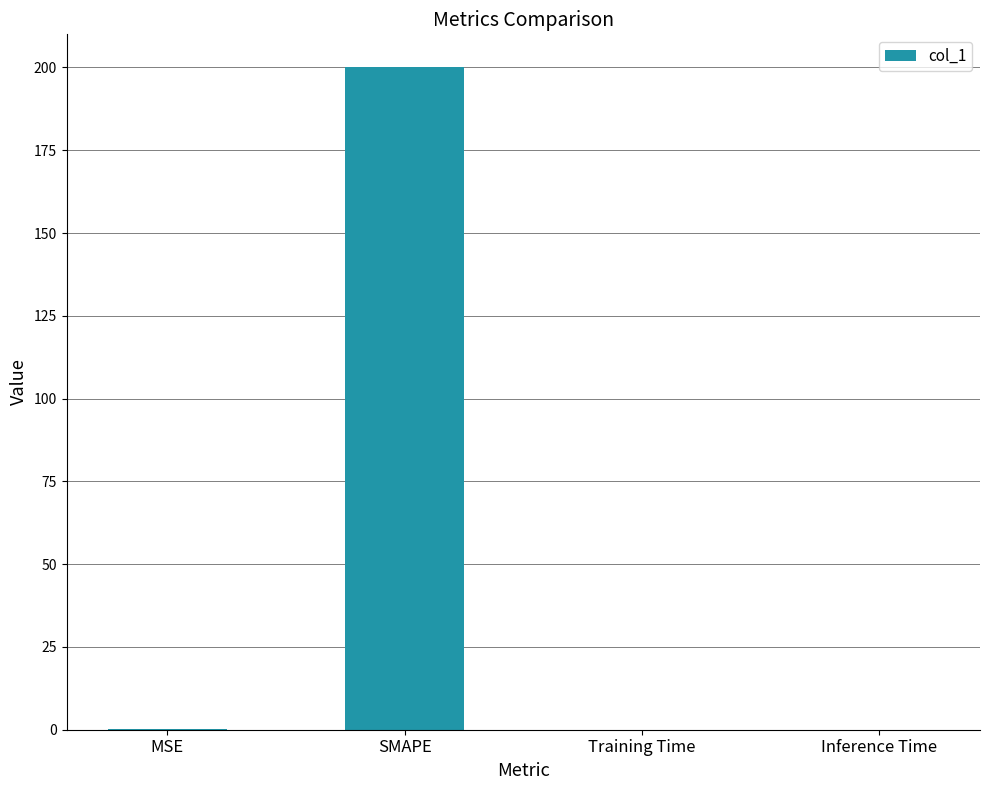

True or false: the data shows 200.0 at SMAPE.

True